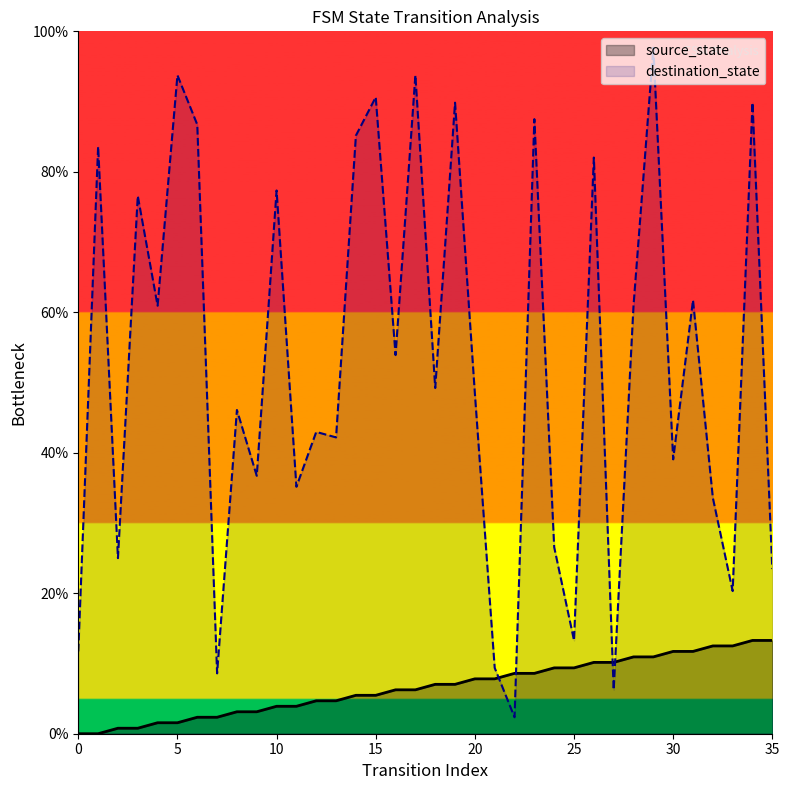

Which category has the highest value in the source_state series?

34